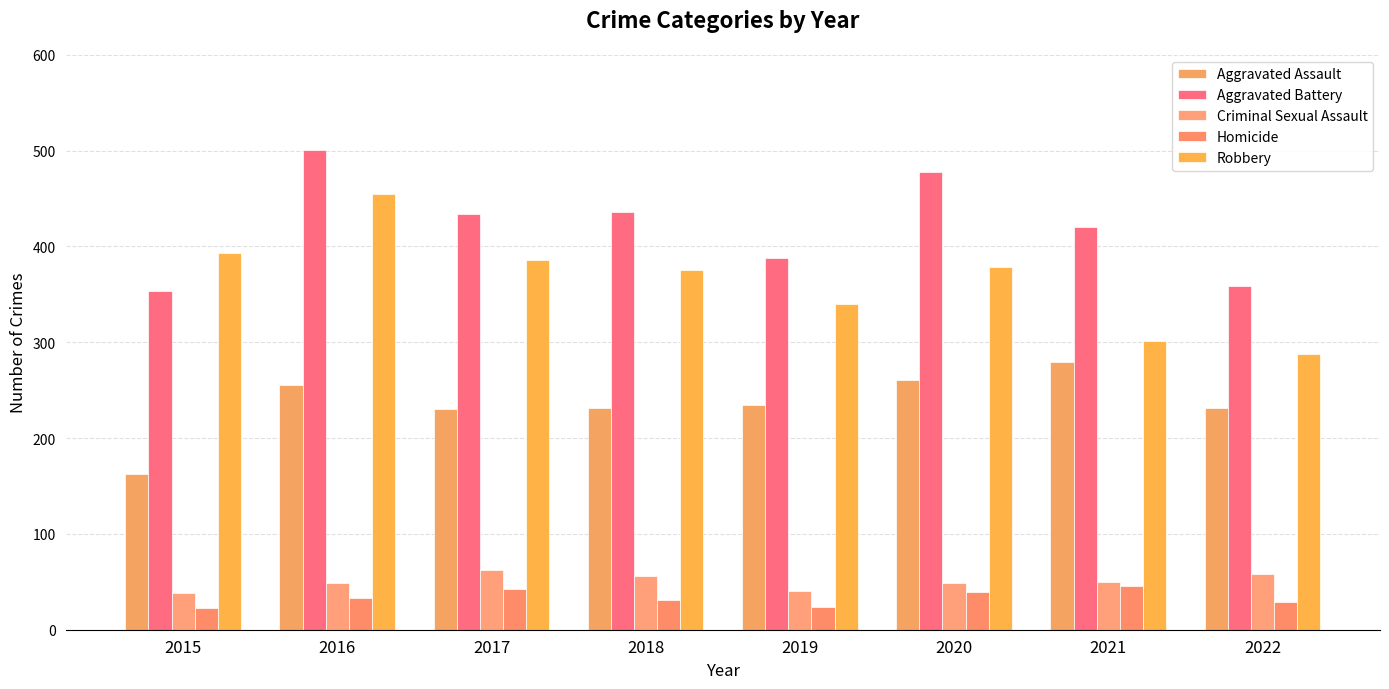

How many bars are there in total?

40